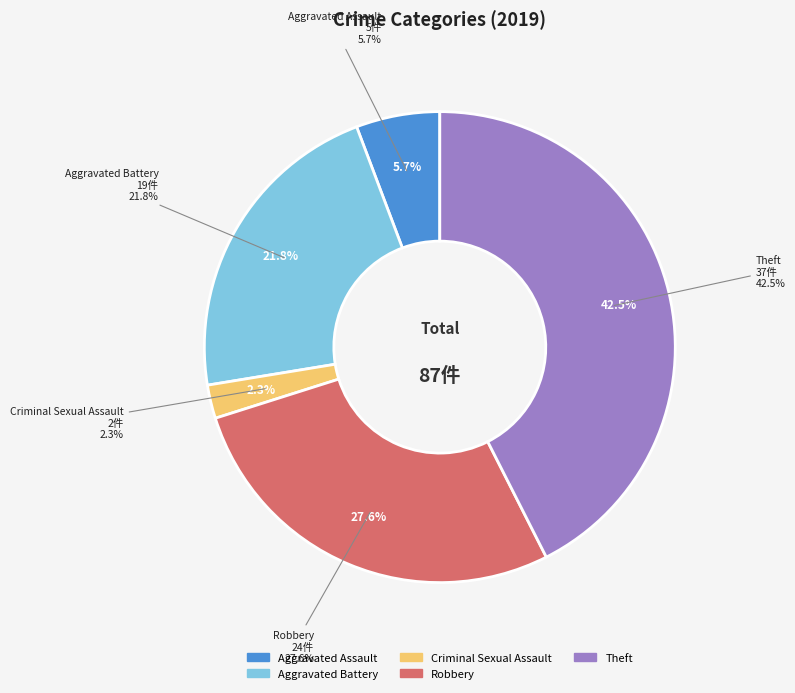

What is the change in value from Criminal Sexual Assault to Robbery?

+22